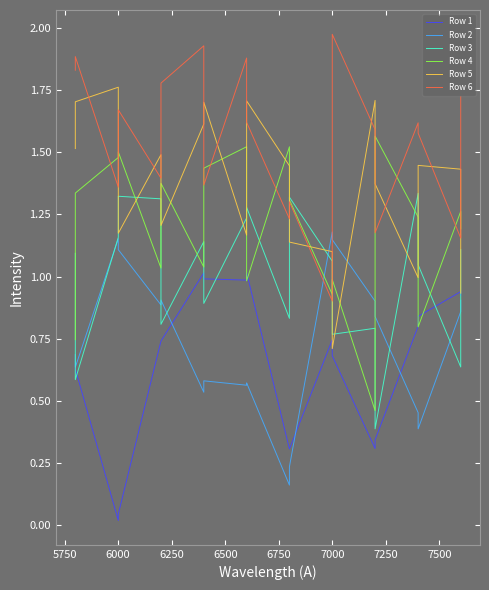

True or false: Row 6 and Row 1 cross at least once.

False